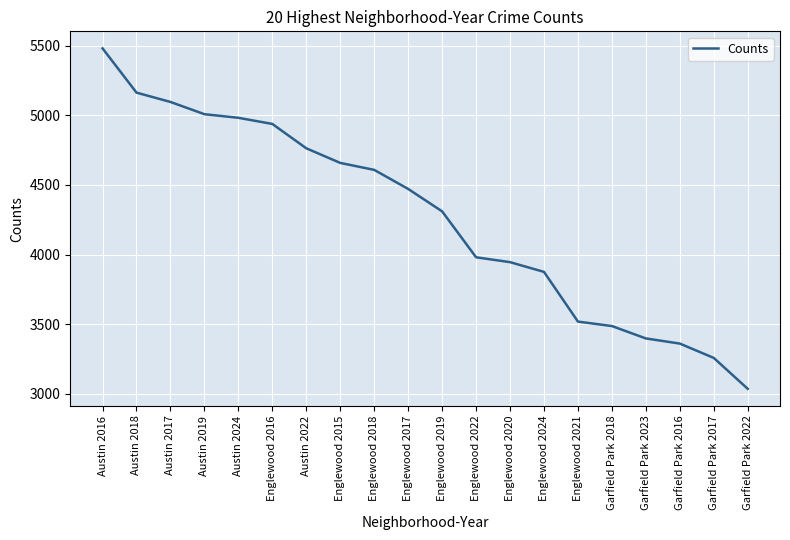

Where does the data first go above 4471?

Austin 2016